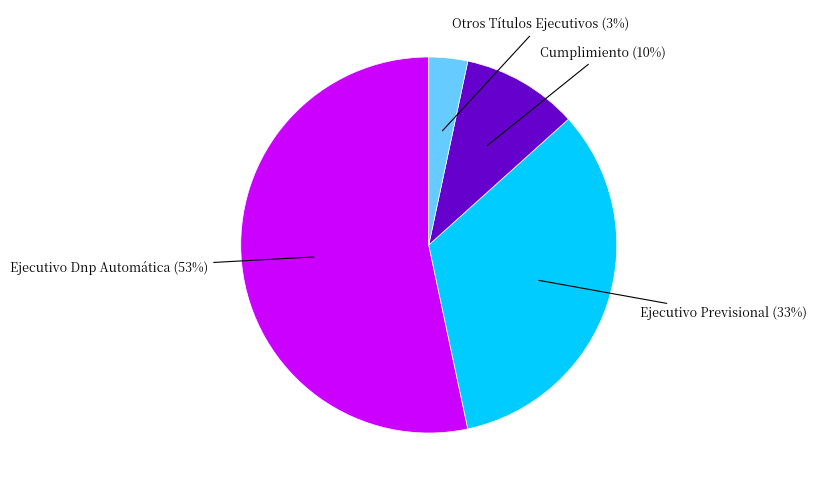

Is there any slice that represents more than half of the pie?

Yes